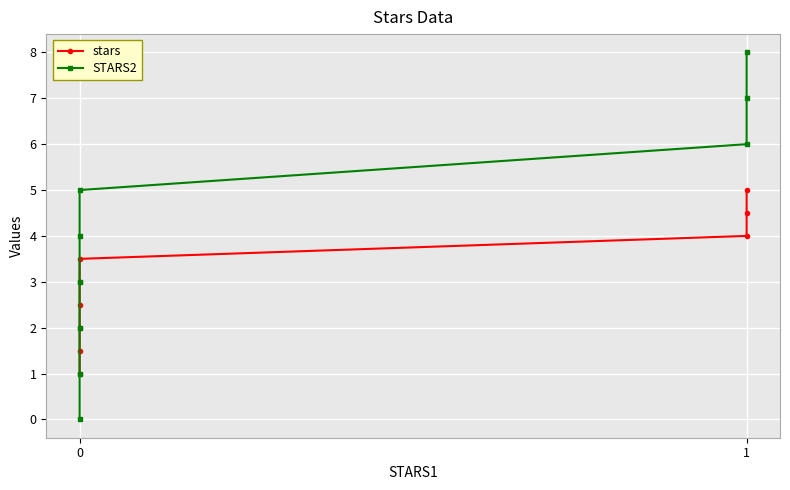

Which series has the widest spread of values?

STARS2